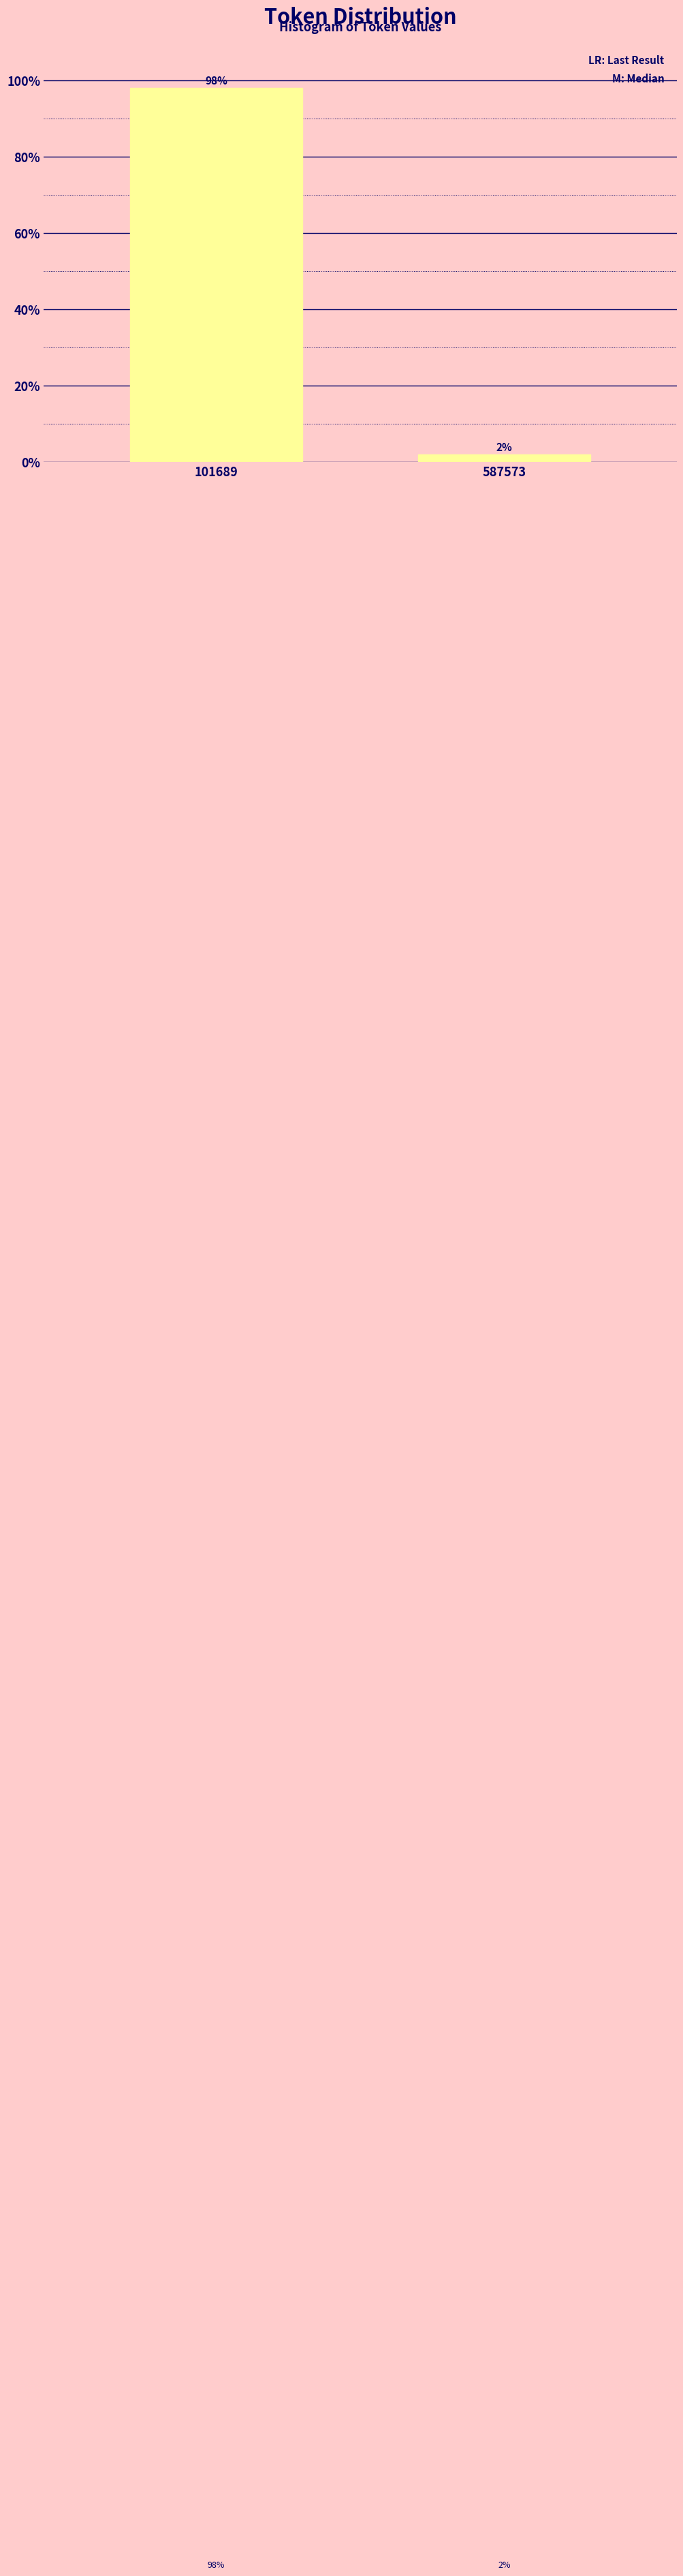

At which category does the chart reach its peak across all series?

101689